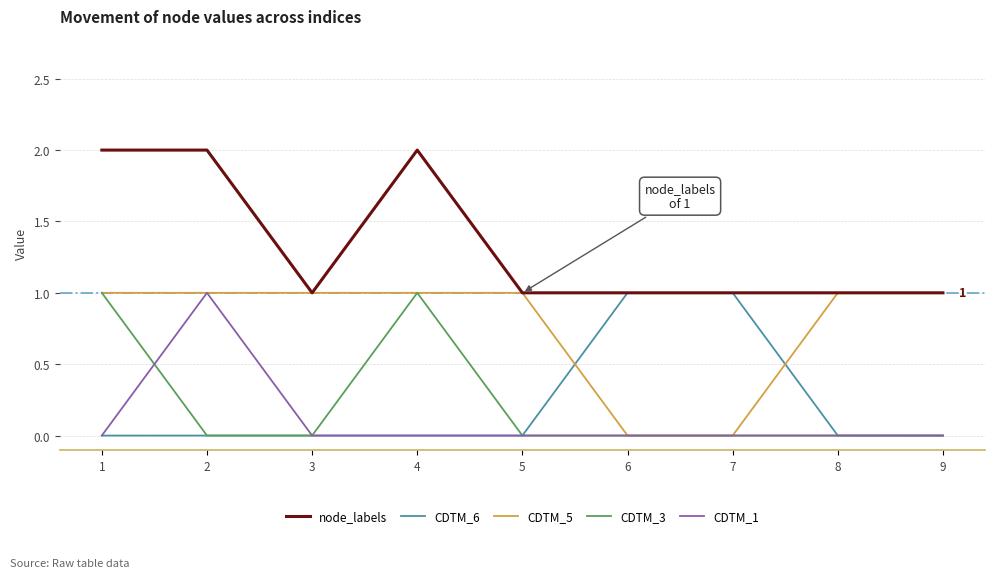

Which series has the largest total across all categories?

node_labels